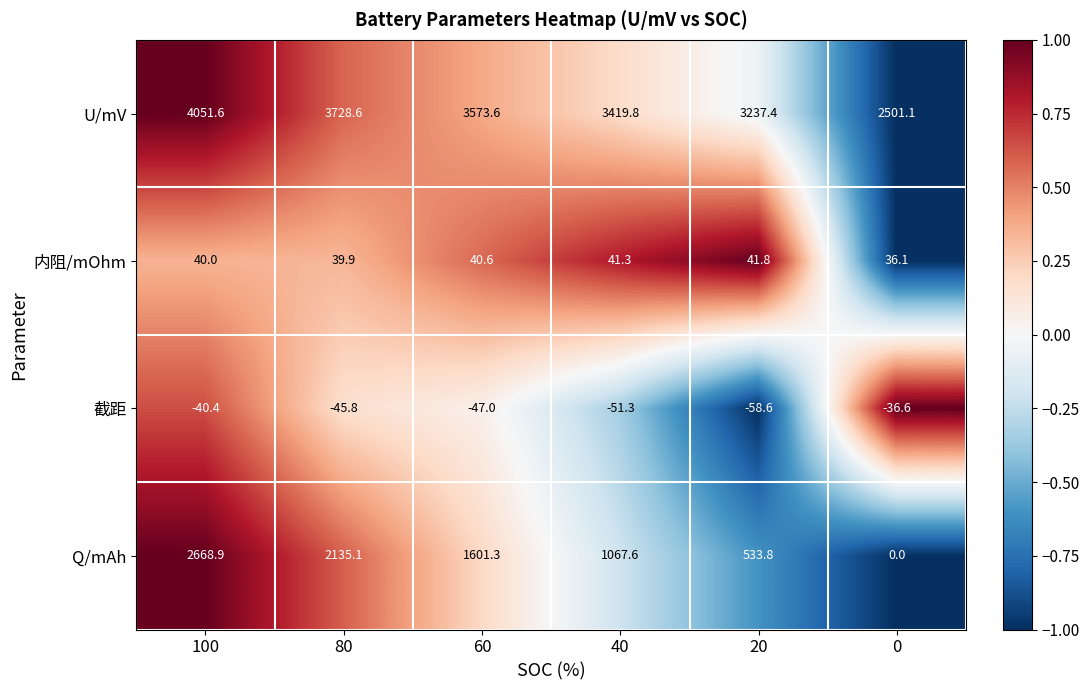

List the series in order of their peak value, highest first.

U/mV, Q/mAh, 内阻/mOhm, 截距